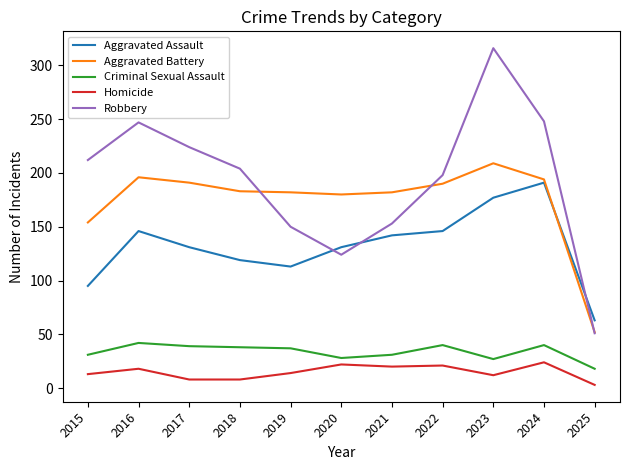

How many intersections are there between Aggravated Battery and Aggravated Assault?

1